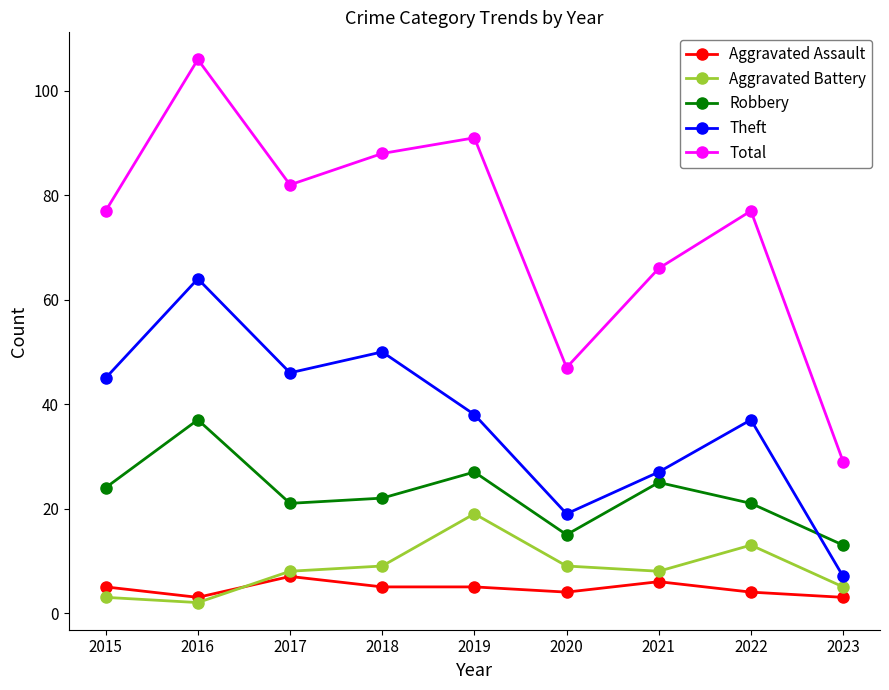

What is the minimum value shown in the chart?

2